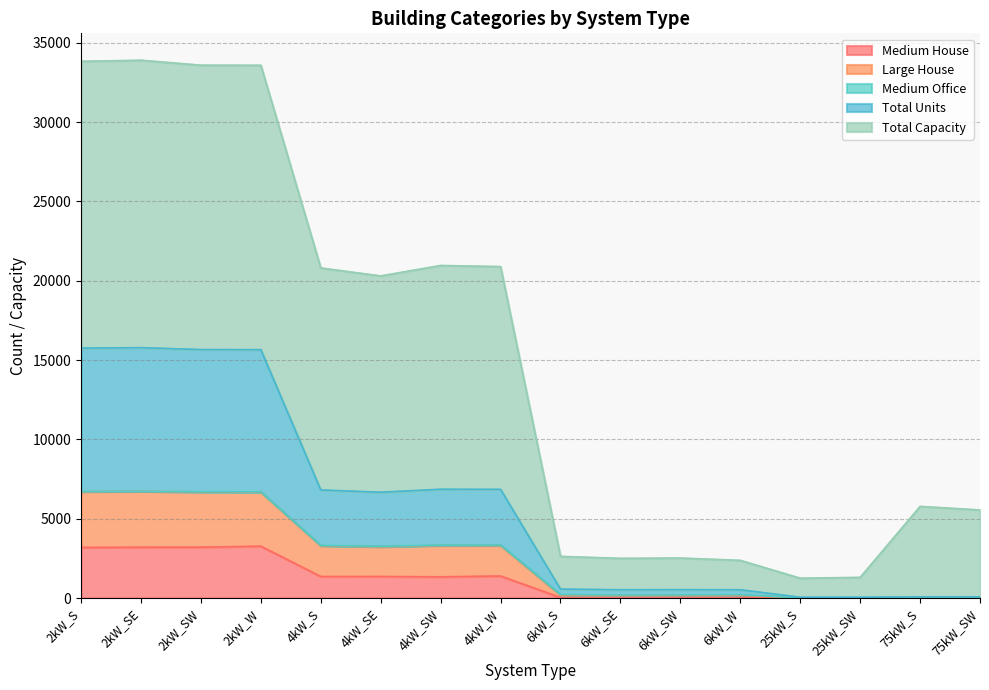

What position from the right is 4kW_SW?

10